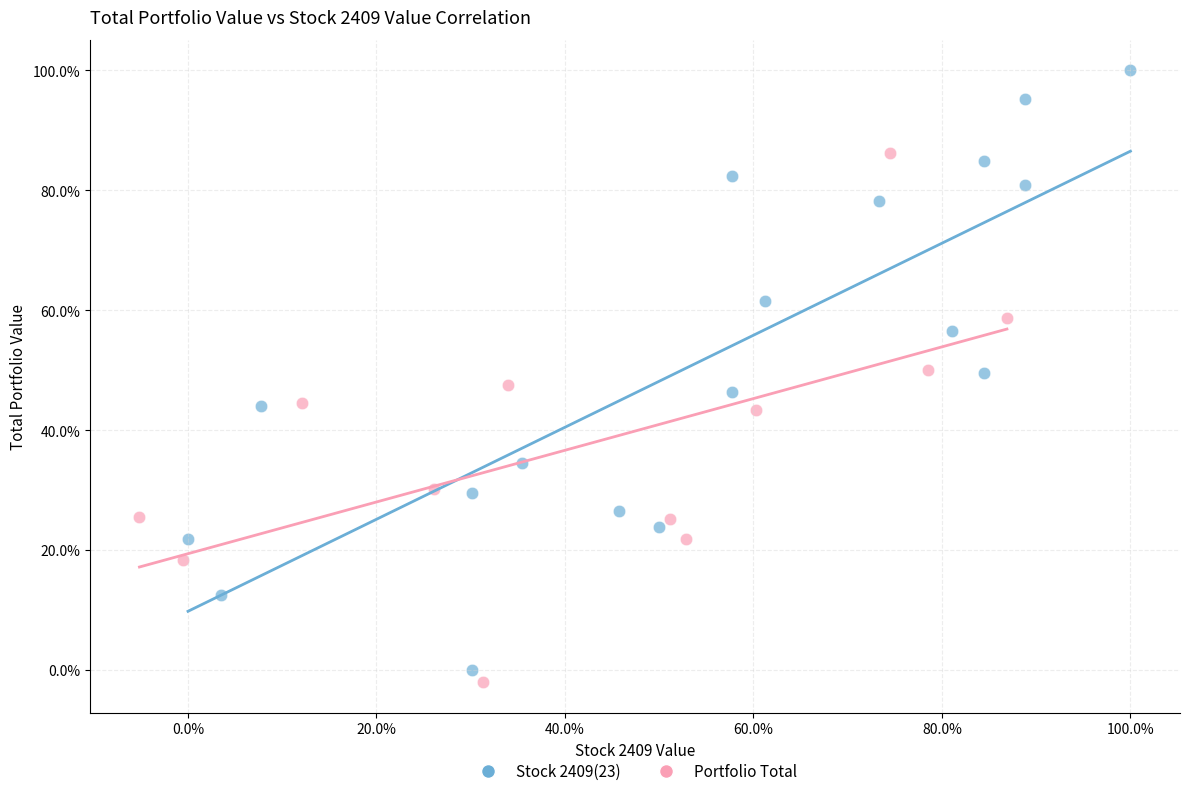

Which series has the largest Y range (max minus min)?

Stock 2409(23)